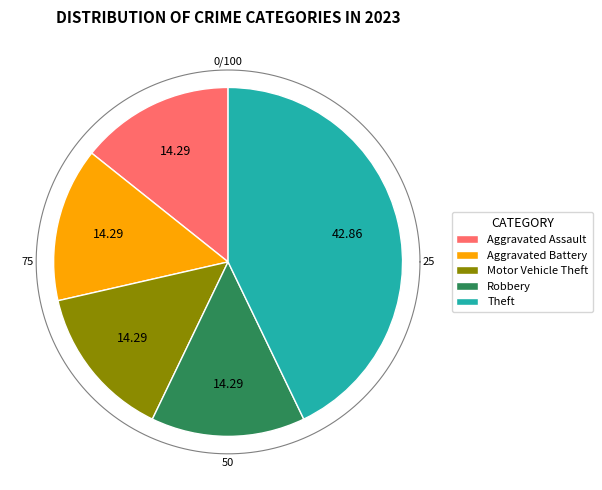

Count the number of slices in the pie.

5